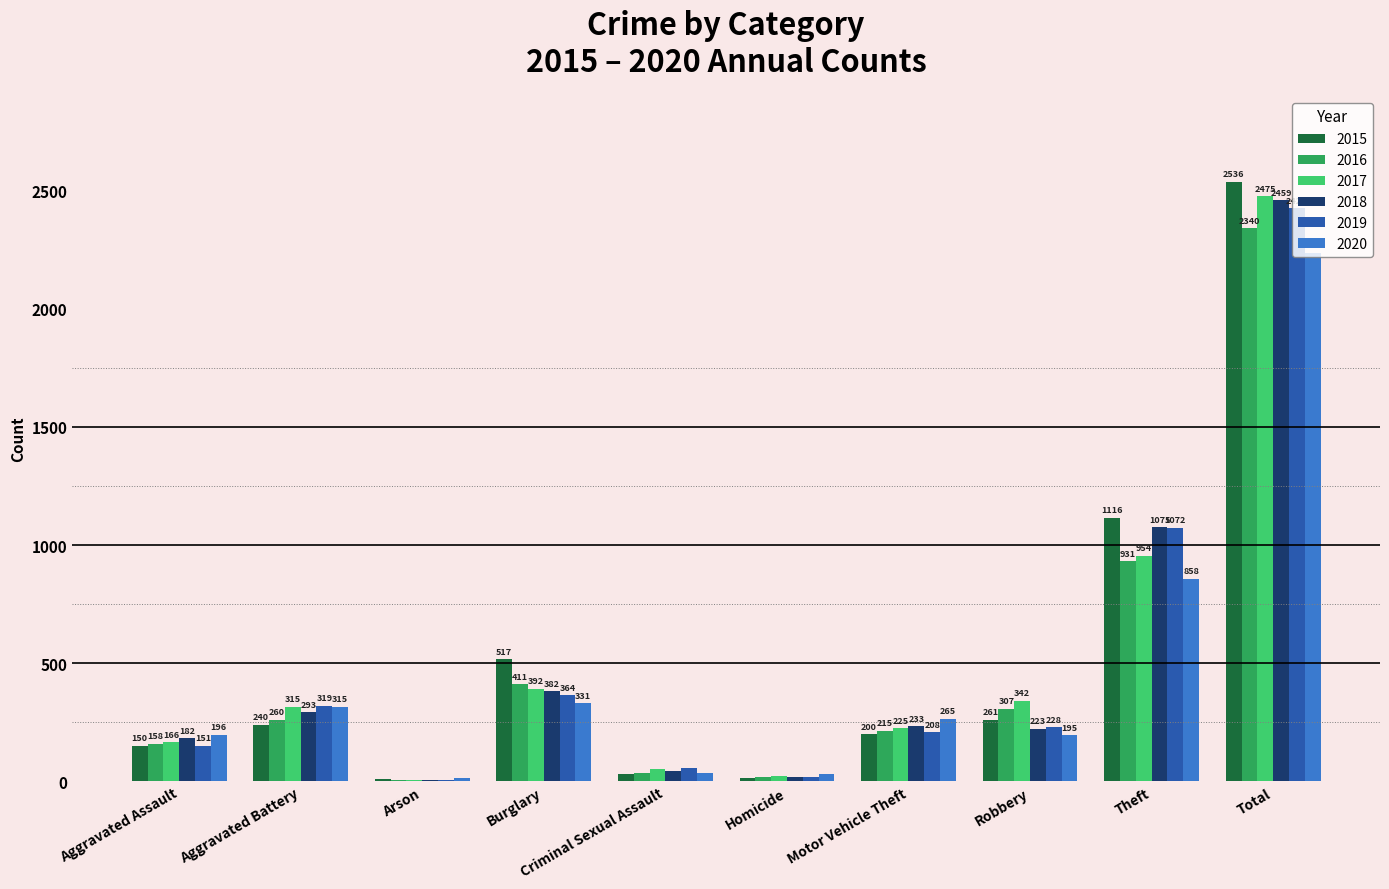

At which category does the chart reach its peak across all series?

Total